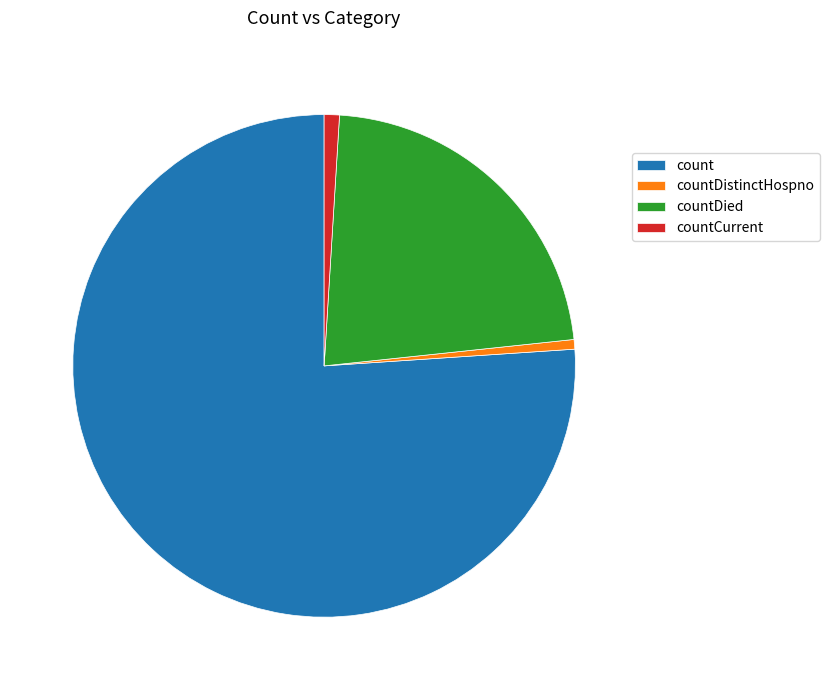

Is it true that countDistinctHospno is 1% of the pie?

True